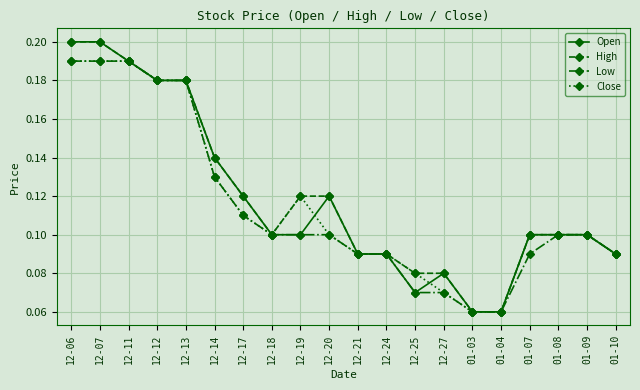

Which series changed the most between 12-07 and 12-25?

Open